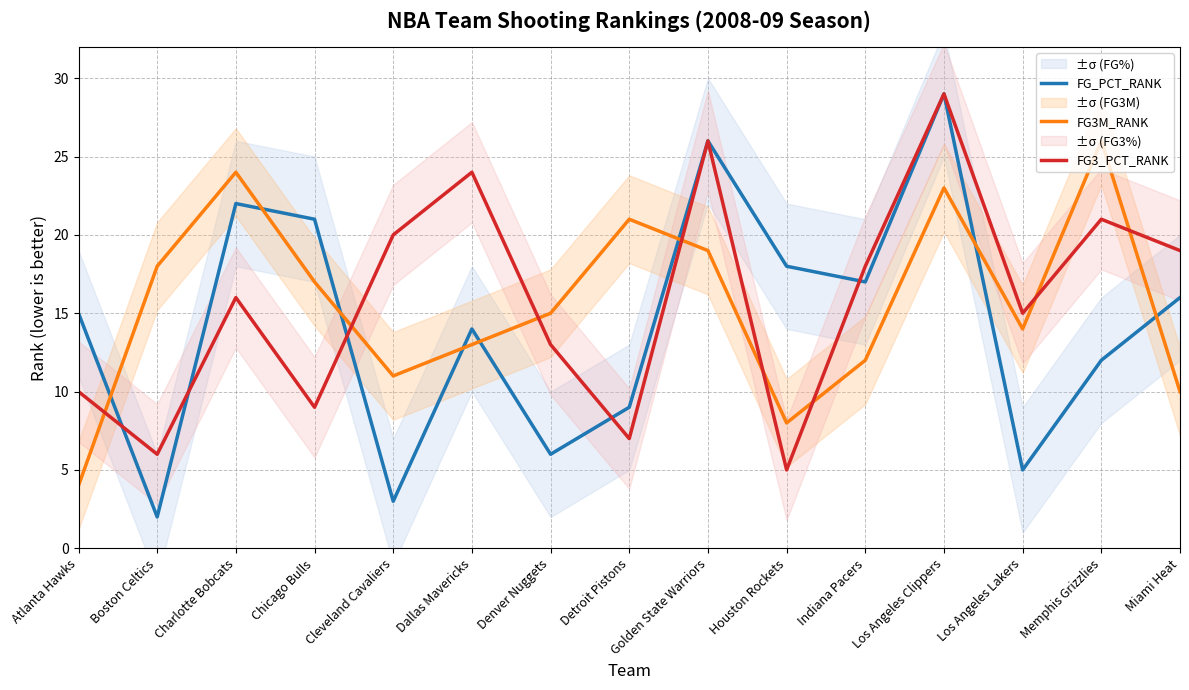

Where do FG3_PCT_RANK and FG_PCT_RANK first cross each other?

Atlanta Hawks and Boston Celtics